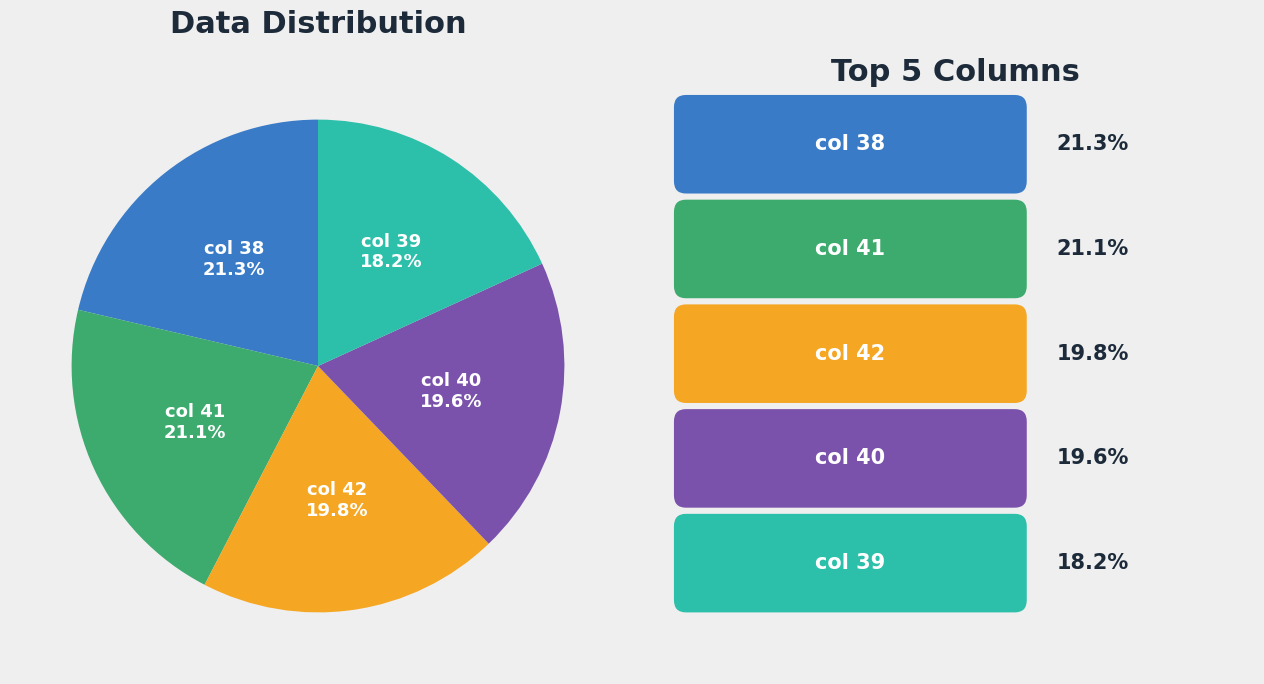

How many slices are in this pie chart?

5